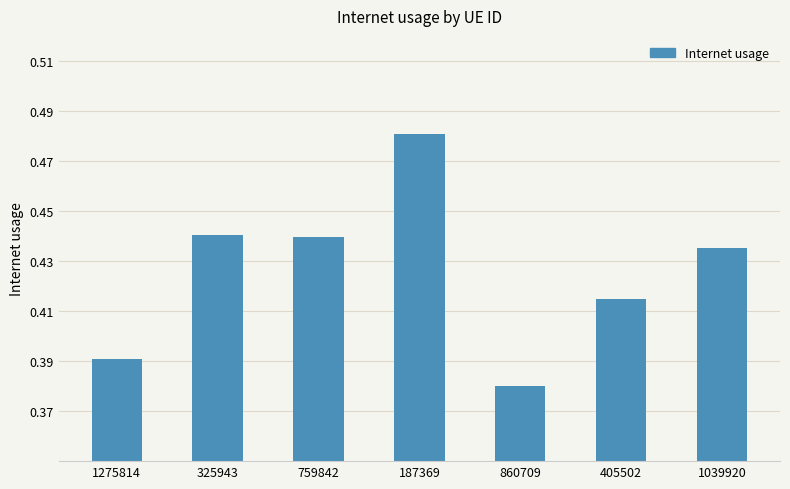

Between 405502 and 1039920, which is larger?

1039920